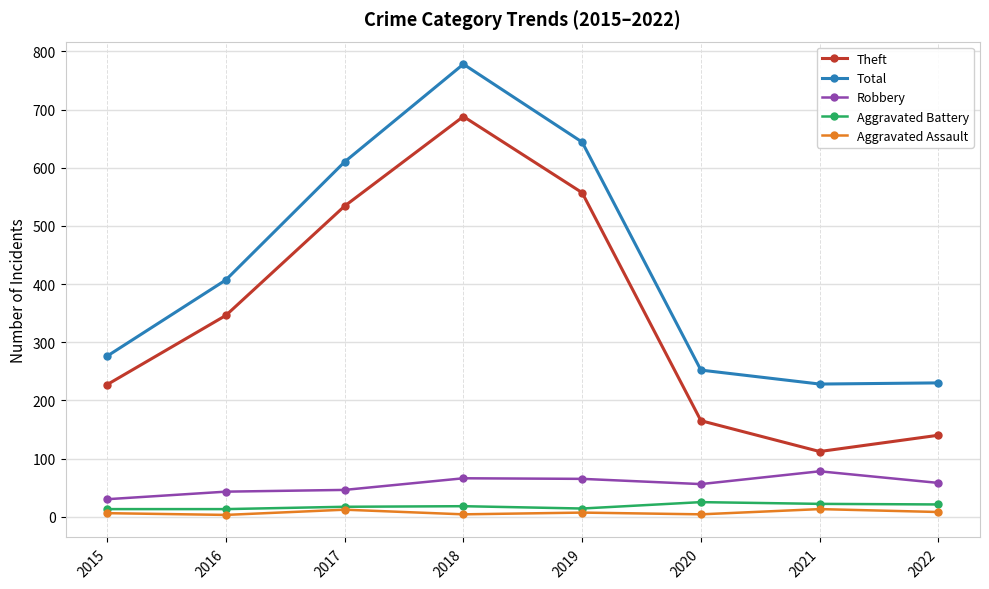

Which series has the widest spread of values?

Theft